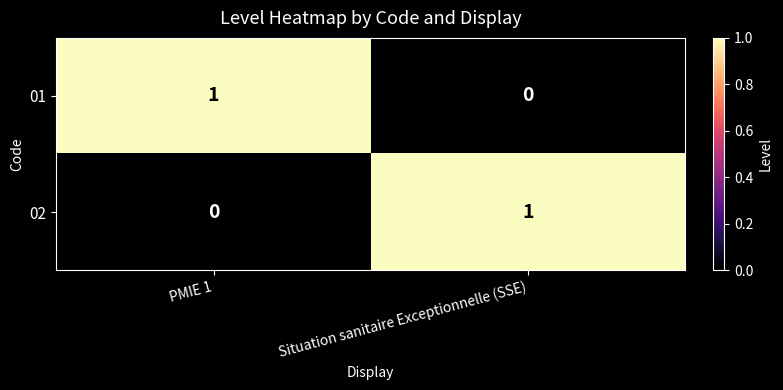

How many positive values does the 01 series have?

1